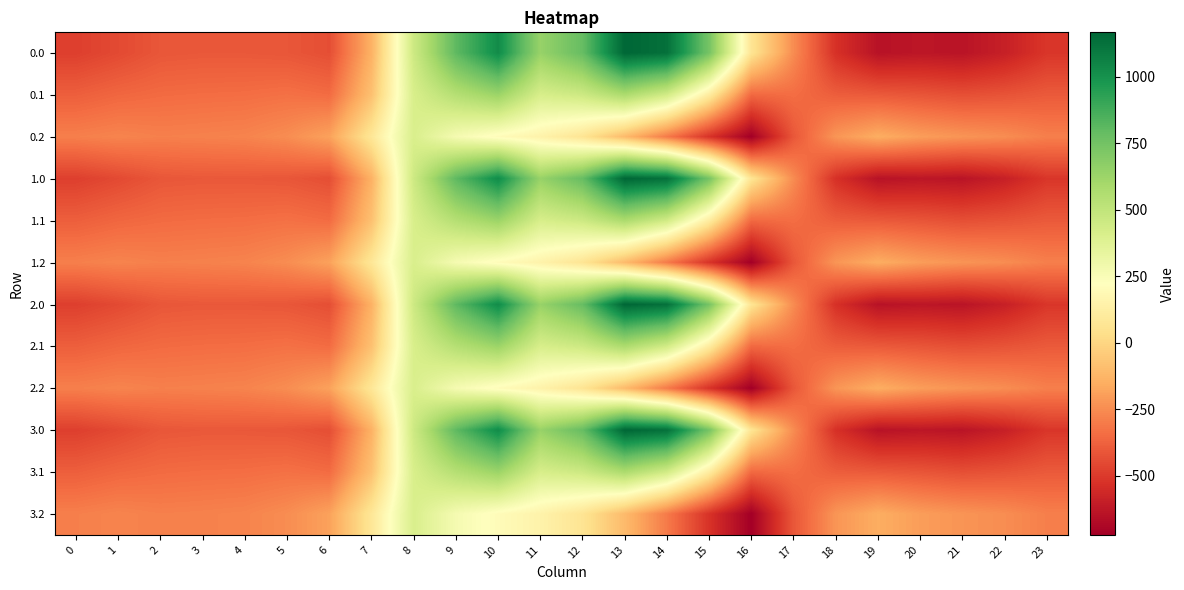

What is the minimum value shown in the chart?

-721.2